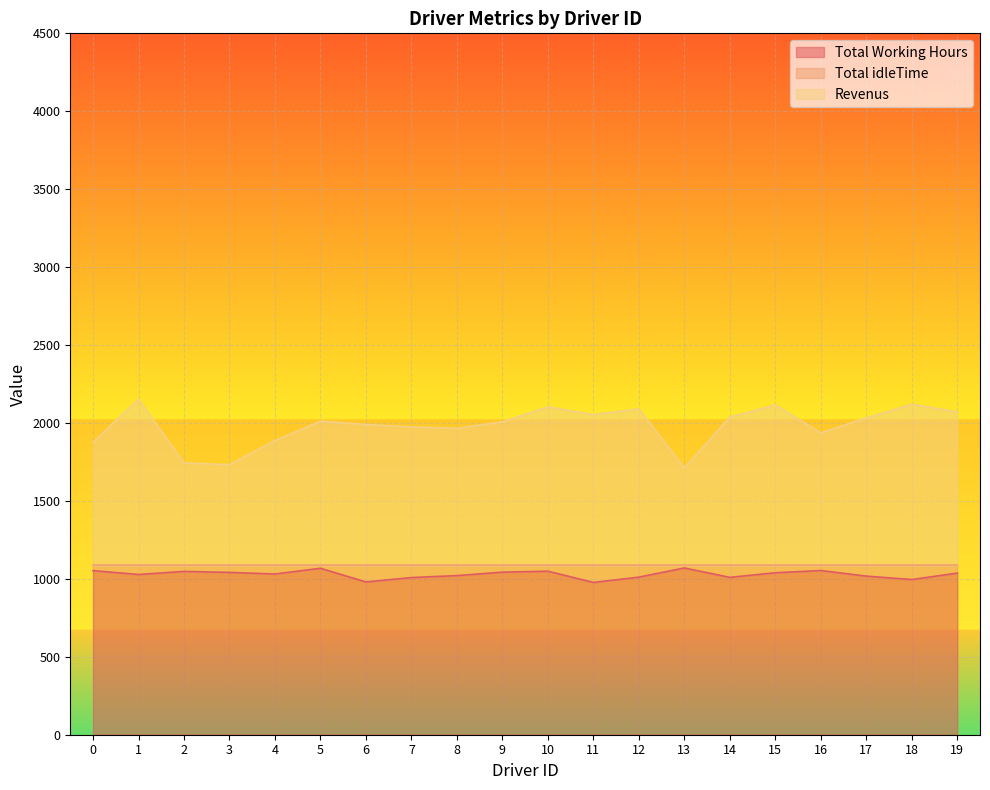

Which series has the widest spread of values?

Revenus